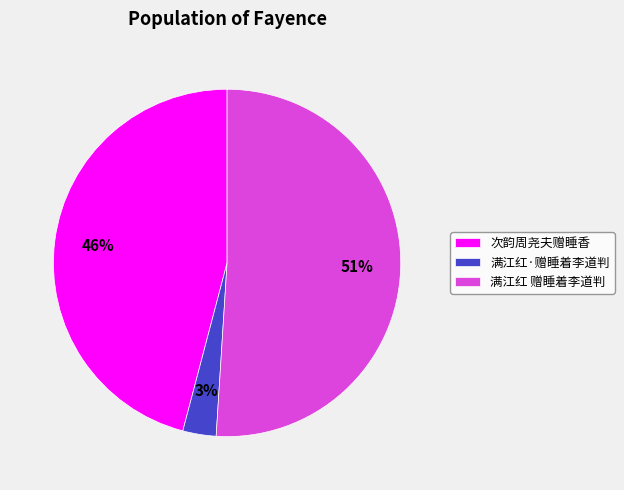

Is the sum of 满江红 赠睡着李道判 and 满江红·赠睡着李道判 greater than half?

Yes